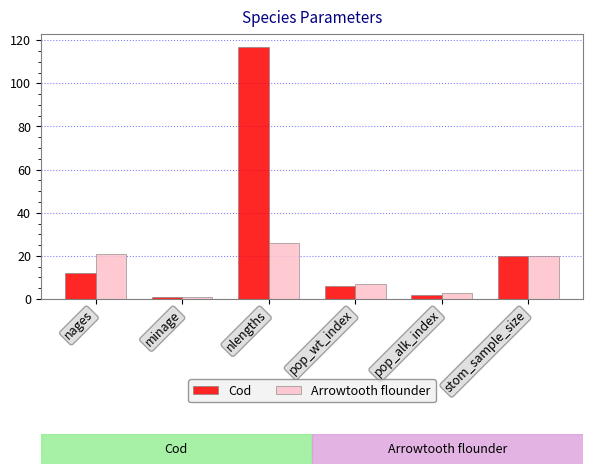

Reading right to left, extract all data points from this chart.

Cod: 20	2	6	117	1	12
Arrowtooth flounder: 20	3	7	26	1	21